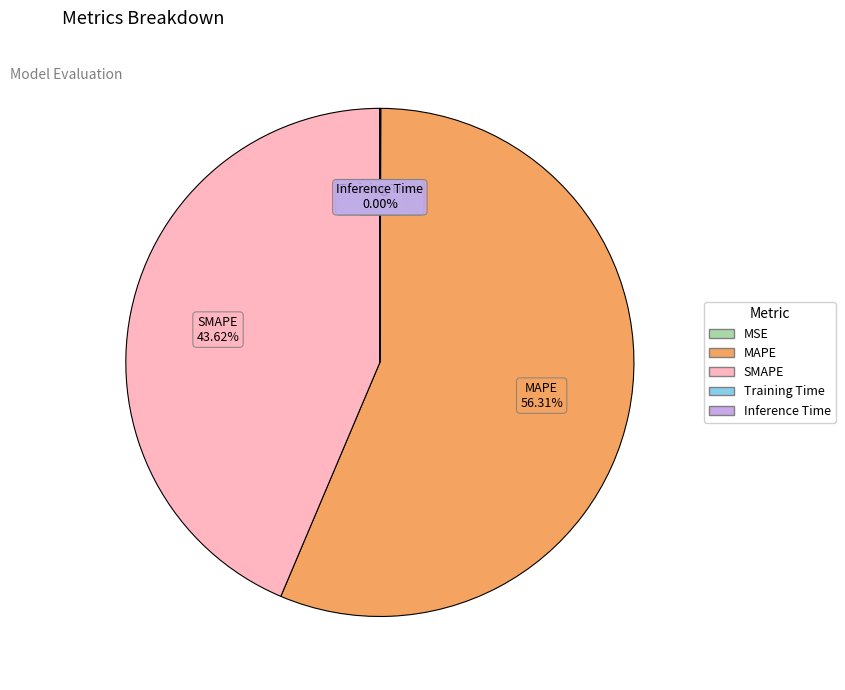

What is the largest slice in the pie chart?

MAPE